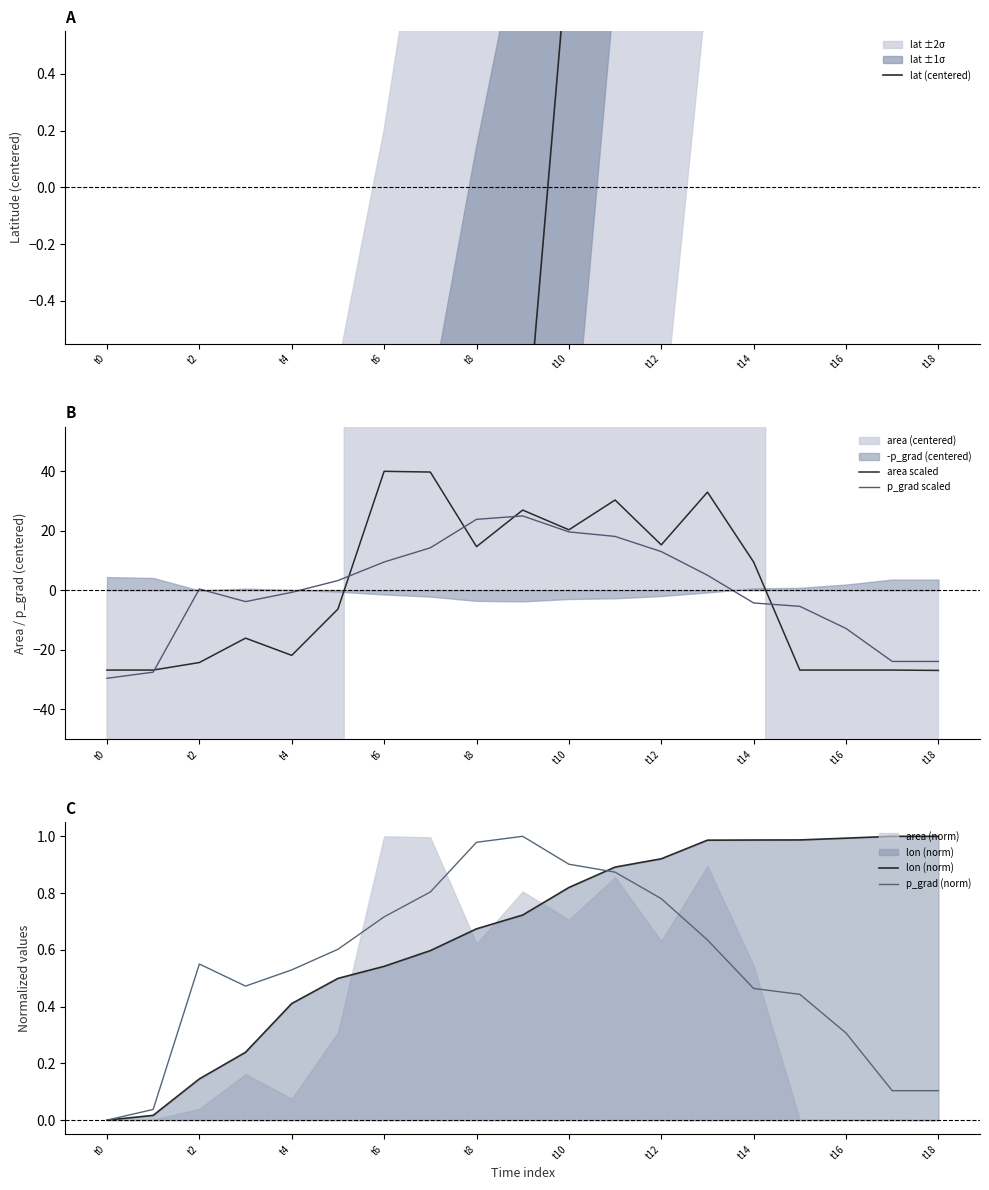

What is the minimum value shown in the chart?

-29.6